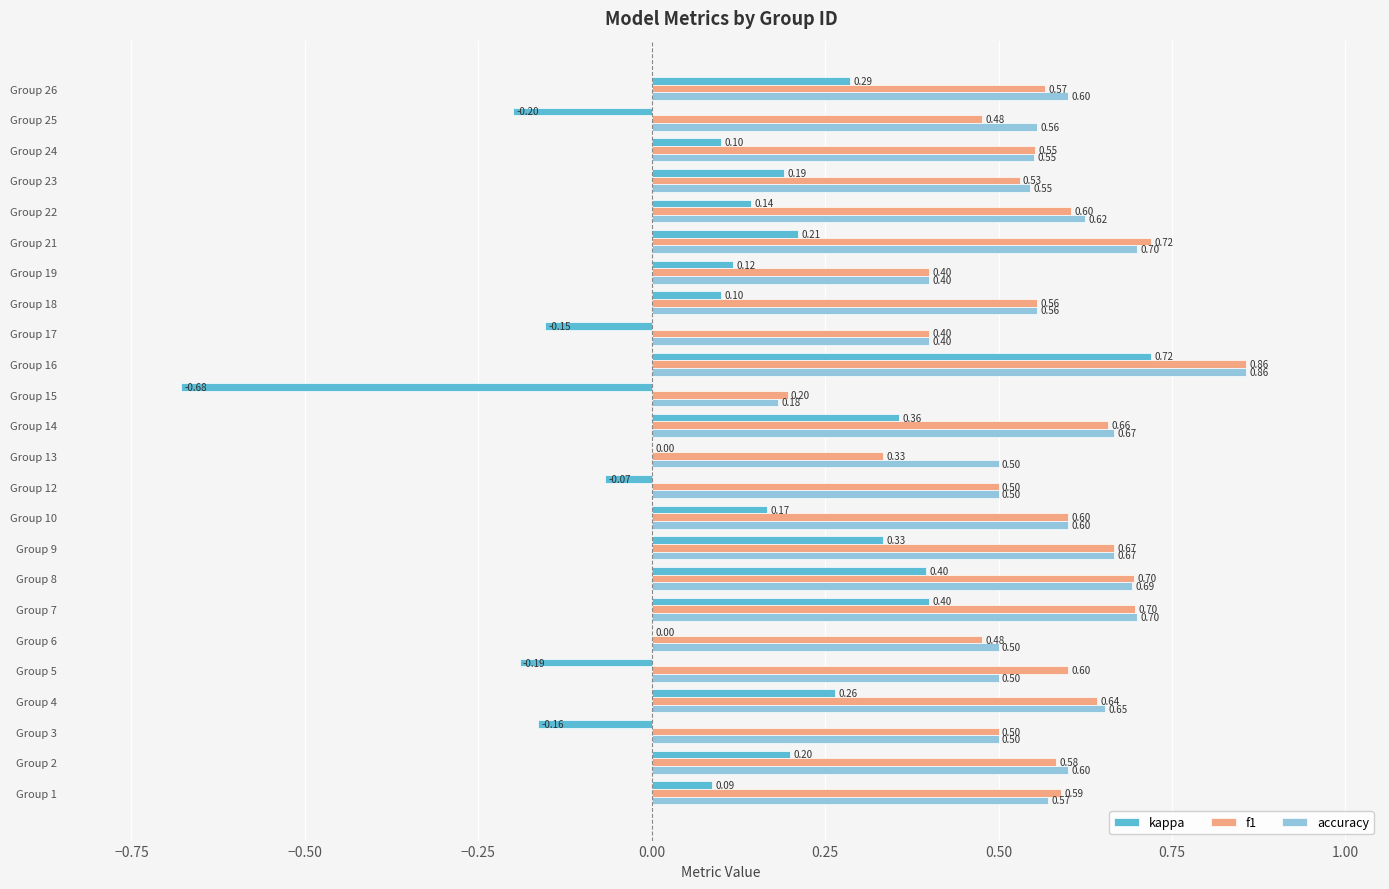

Which series has the largest total across all categories?

accuracy